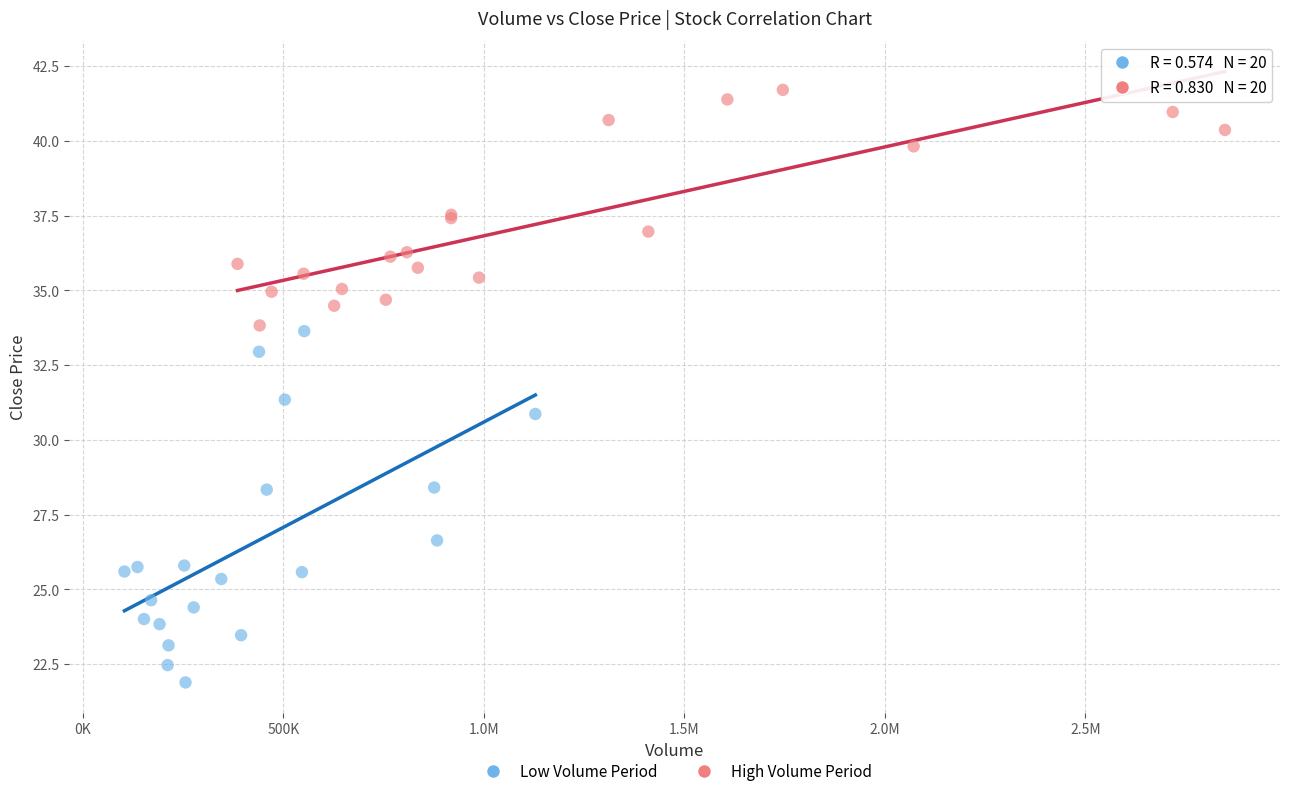

Which series reaches the minimum Y coordinate?

Low Volume Period